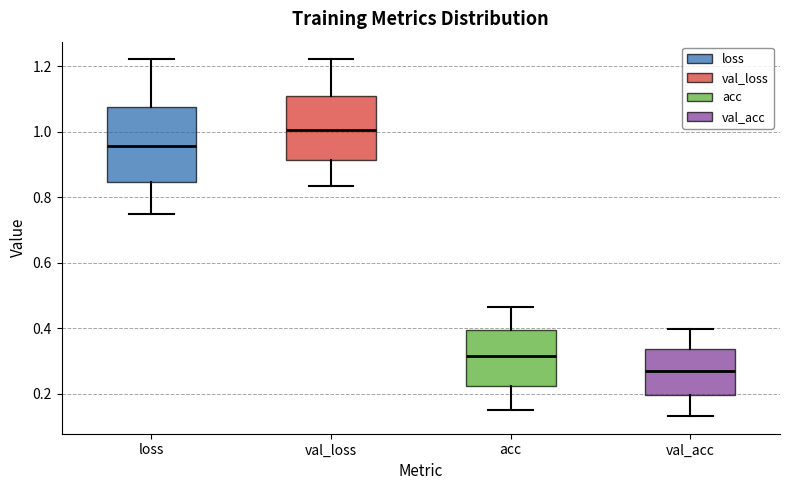

Reading left to right, transcribe this box plot: for each box, give where its median line is, the range the box spans, and where its two whiskers end, as read against the y-axis. The values are not printed on the chart, so give them approximately, as read against the axis.

loss: median 0.96, box 0.84 to 1.08, whiskers 0.74 to 1.22
val_loss: median 1.00, box 0.92 to 1.10, whiskers 0.84 to 1.22
acc: median 0.32, box 0.22 to 0.40, whiskers 0.16 to 0.46
val_acc: median 0.26, box 0.20 to 0.34, whiskers 0.14 to 0.40